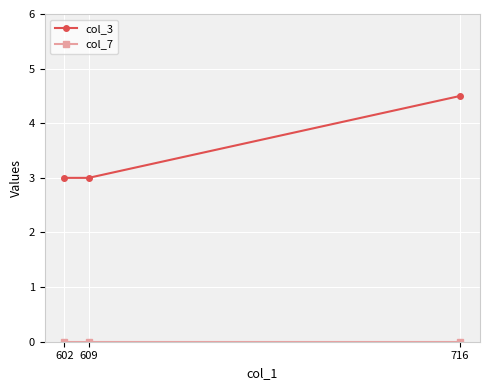

Count the number of categories in the chart.

3